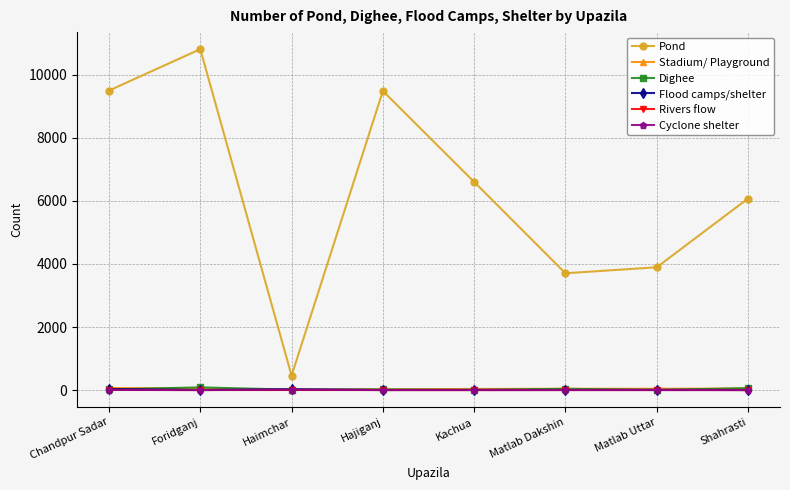

What is the label of the 7th point from the left?

Matlab Uttar